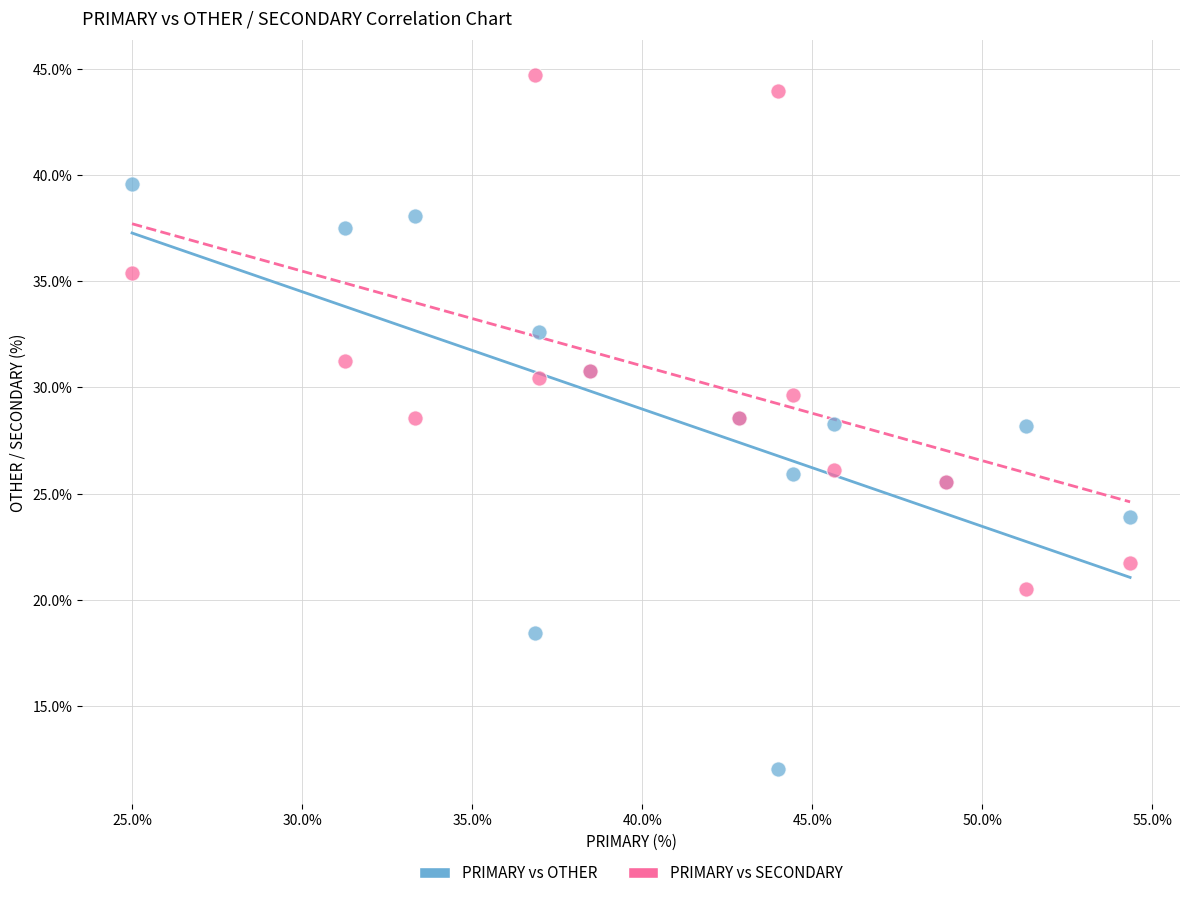

Which series contains the lowest Y value?

PRIMARY vs OTHER